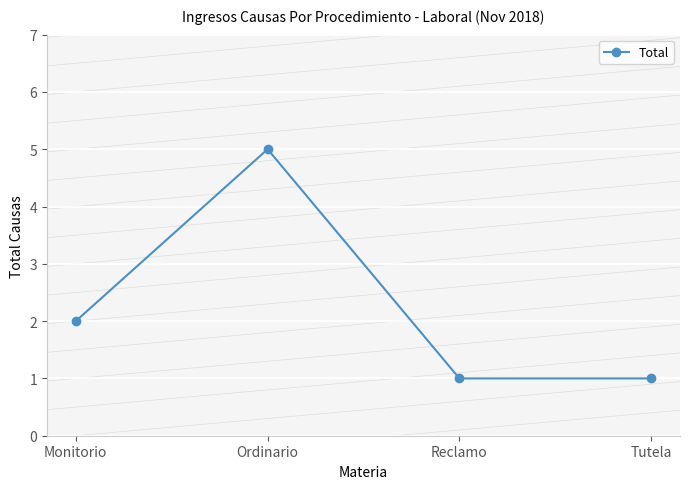

Count the values in the range 1 to 5.

4